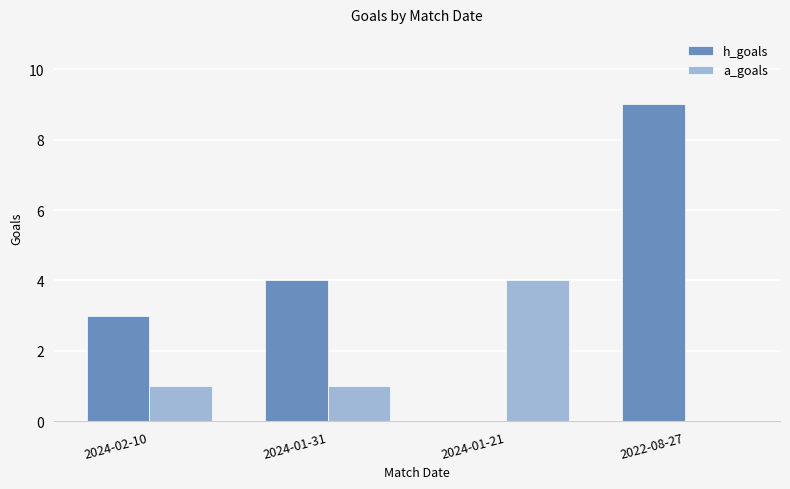

Which series changed the most between 2024-01-21 and 2022-08-27?

h_goals